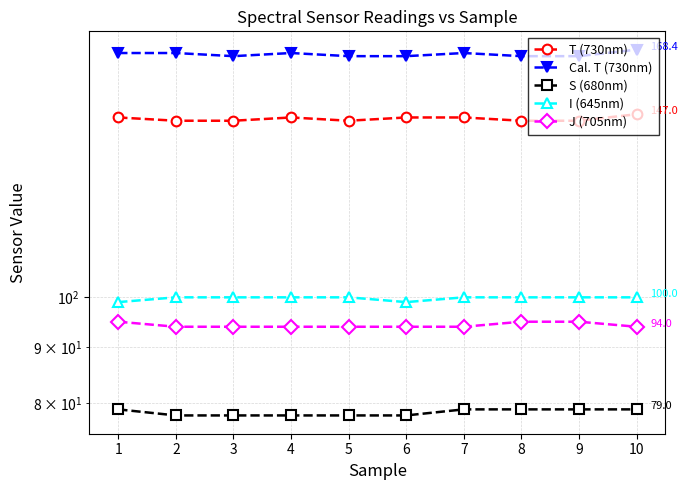

Is the value of I (645nm) at 1 greater than the value of J (705nm) at 8?

Yes